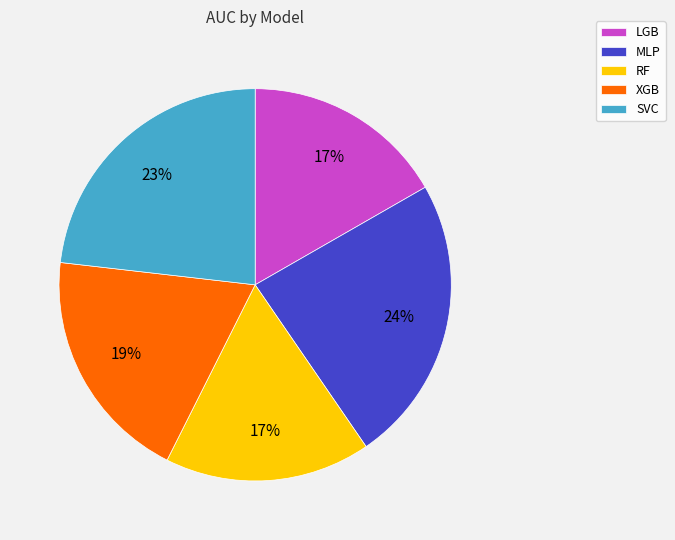

Is there a majority slice in this chart?

No